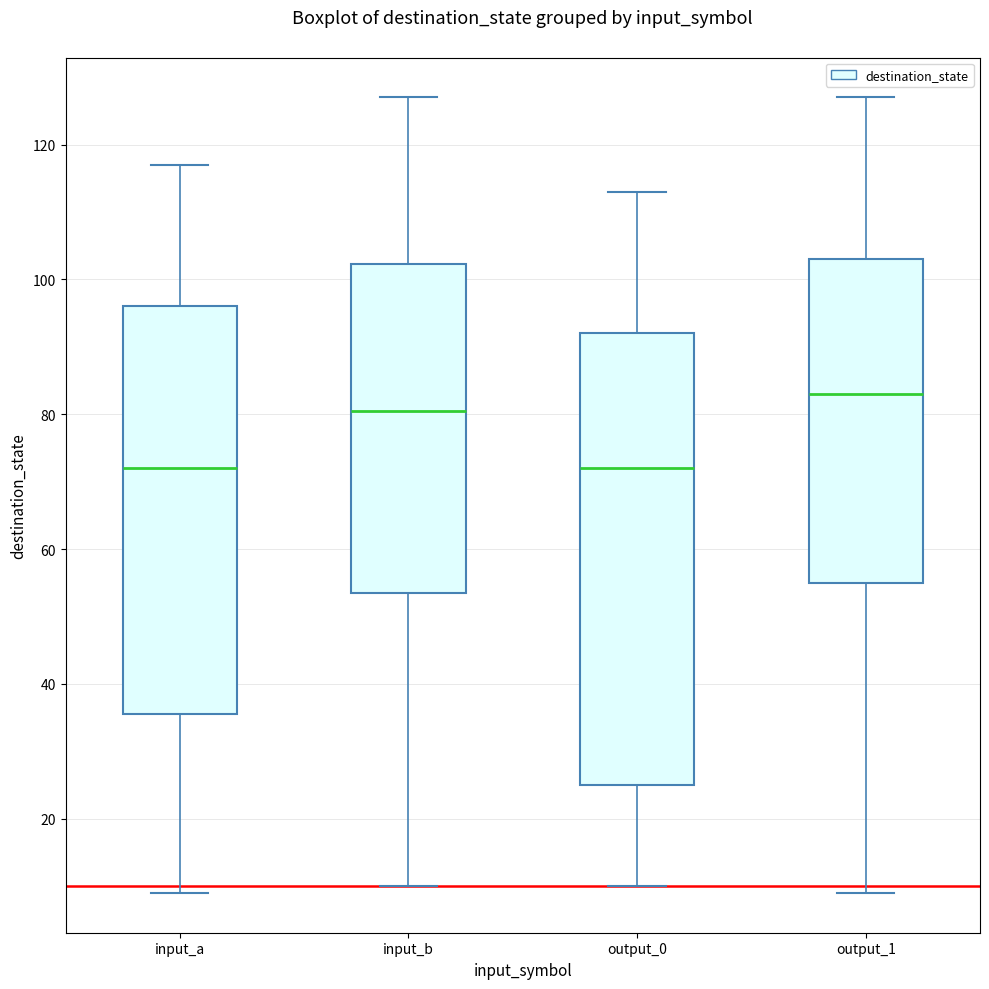

Where does the upper whisker of the box for input_a end on the y-axis? The values are not printed on the chart, so give them approximately, as read against the axis.

118